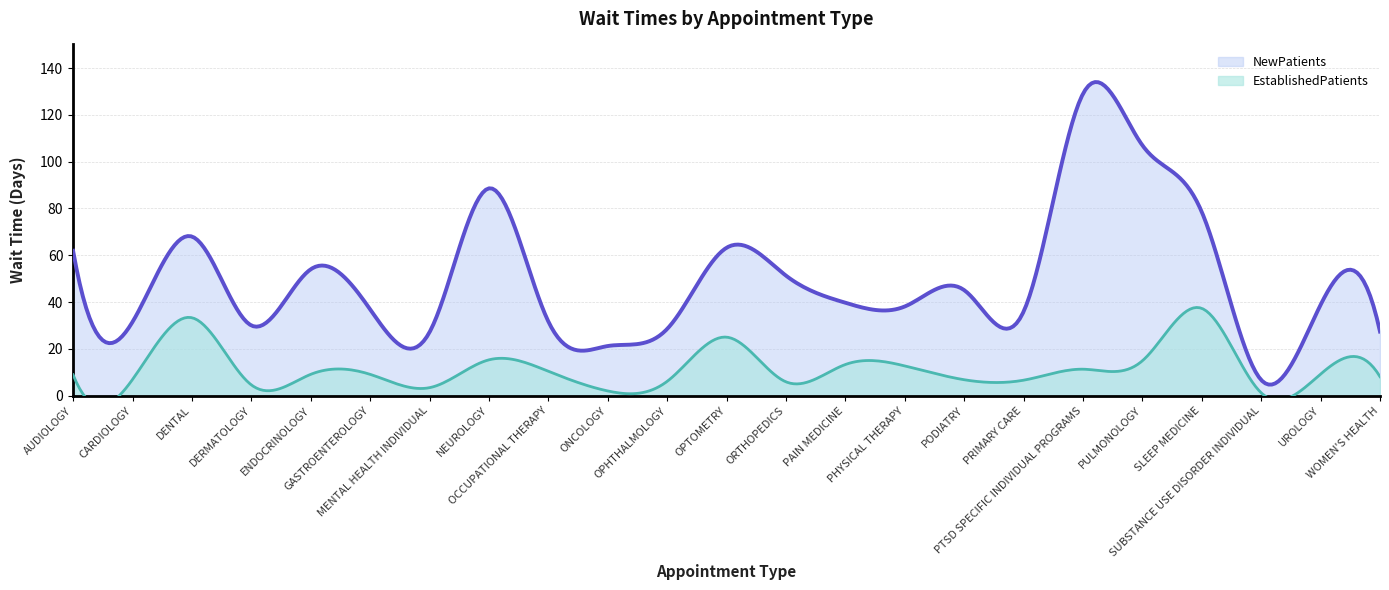

True or false: NewPatients has a value of 31.5 at CARDIOLOGY.

True